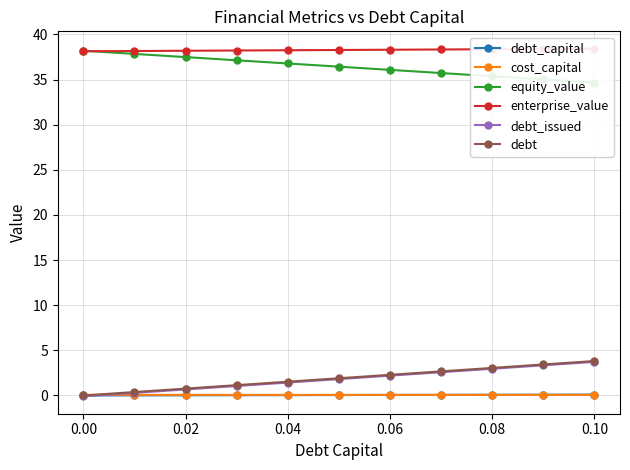

What is the maximum value for debt_issued?

3.7